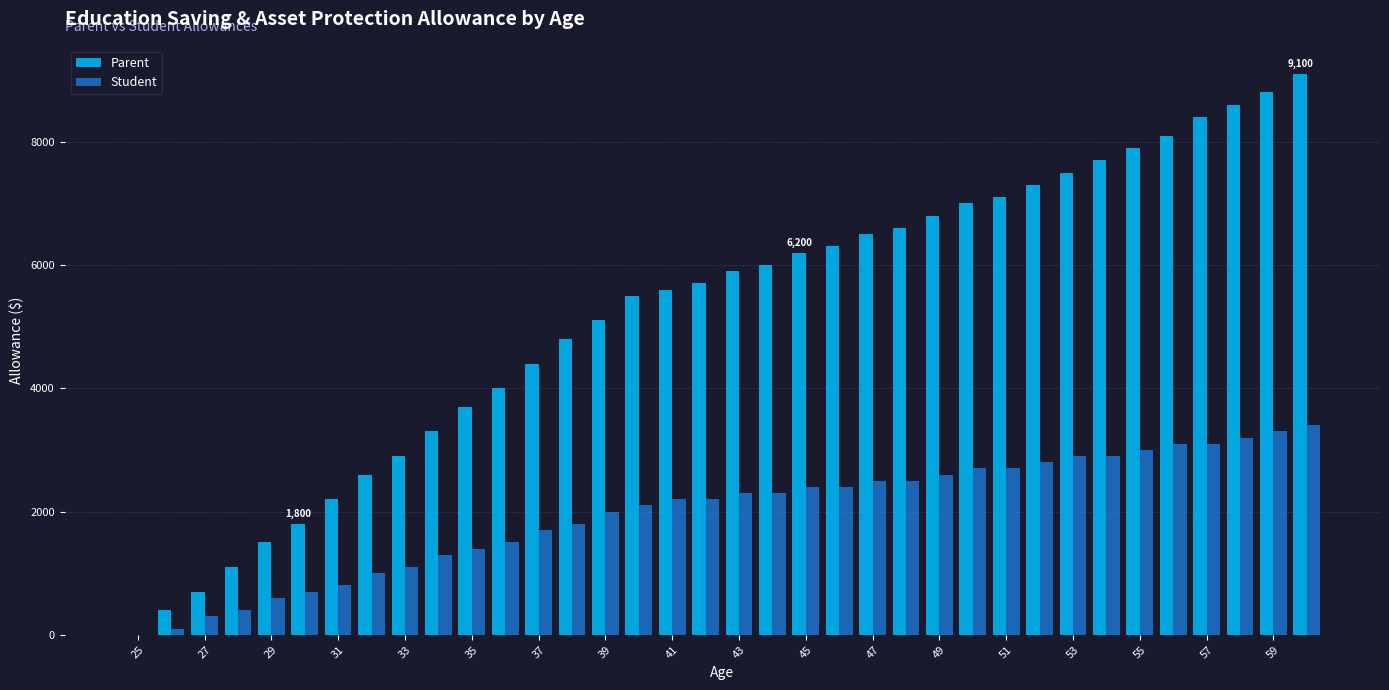

What is the maximum value for Student?

3400